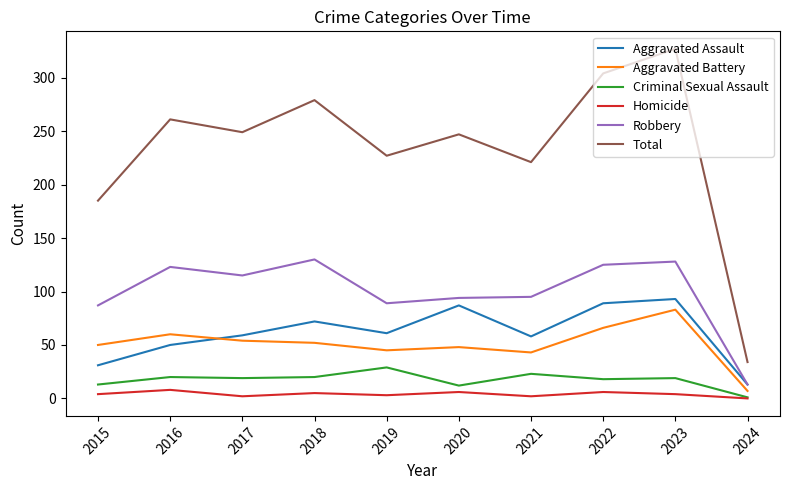

True or false: Total and Robbery intersect in this chart.

False